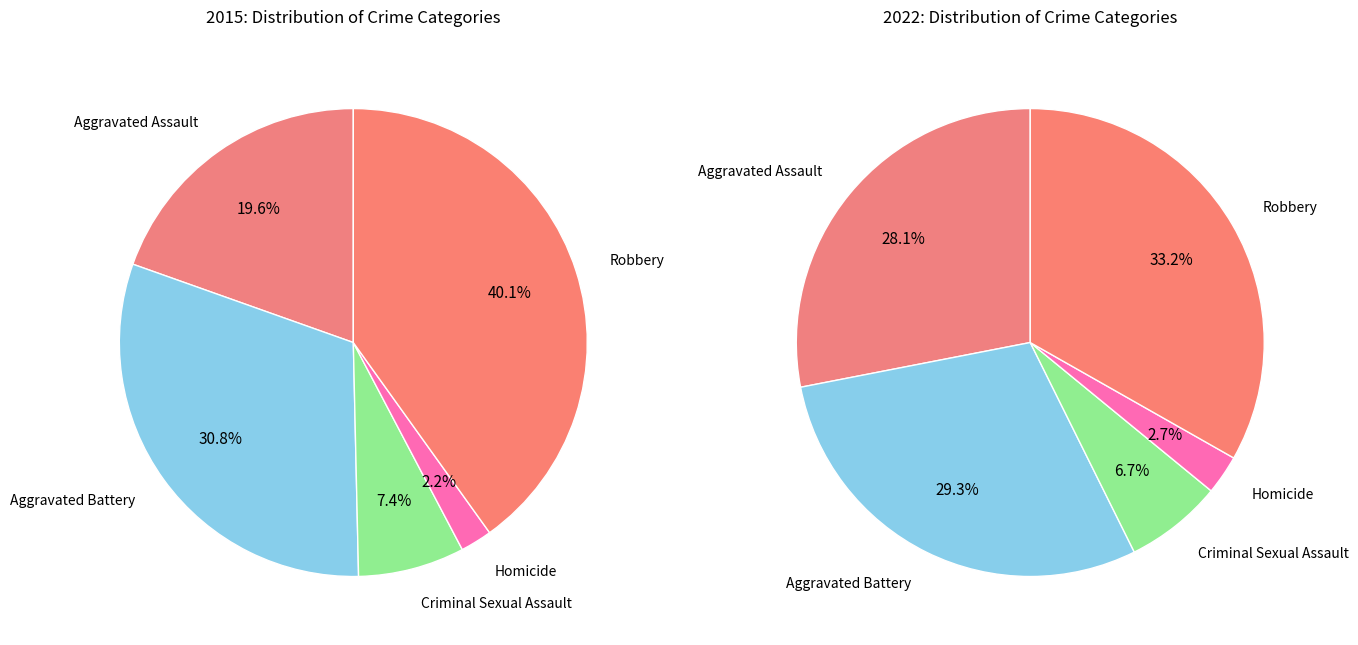

Is values_2015 the majority of the pie?

No